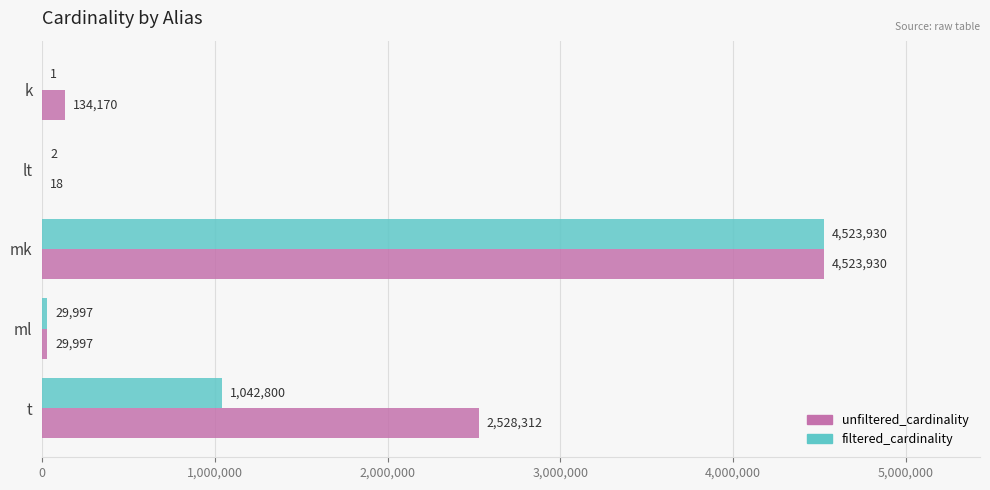

Which label corresponds to the largest value in the chart?

mk